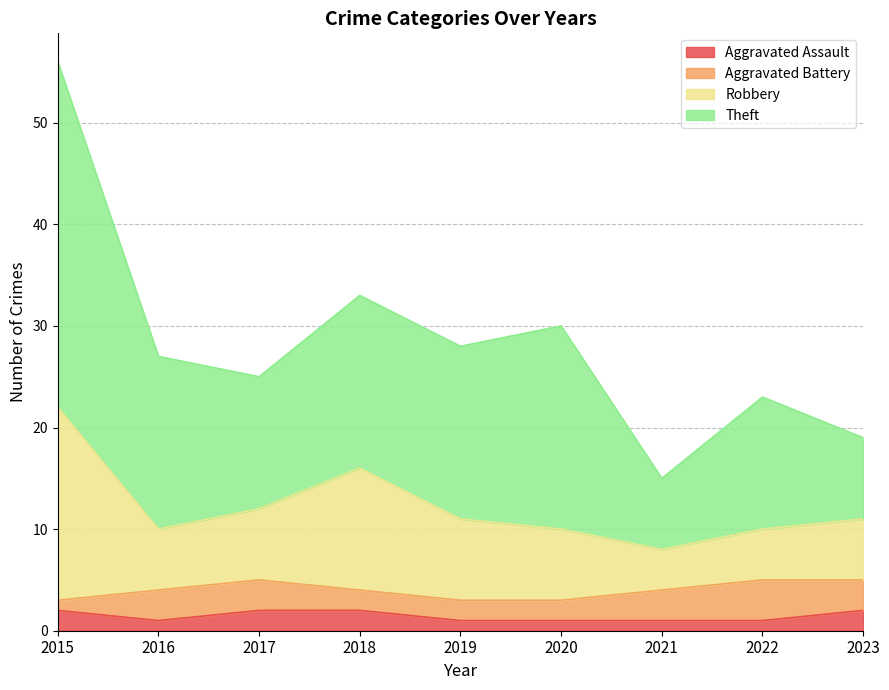

At which category is the sum across all series the highest?

2015